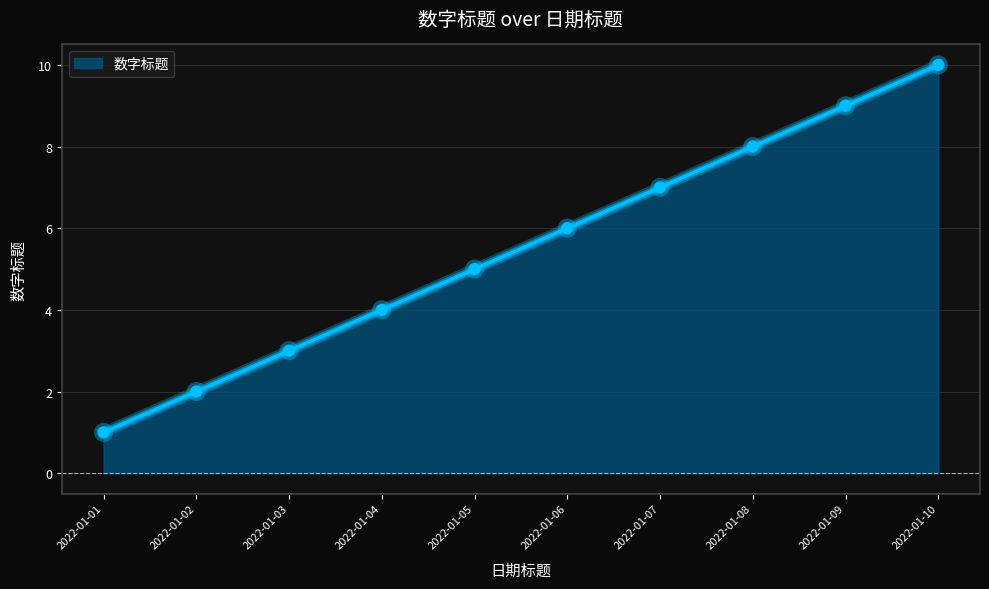

What is the change in value from 2022-01-03 to 2022-01-05?

+2